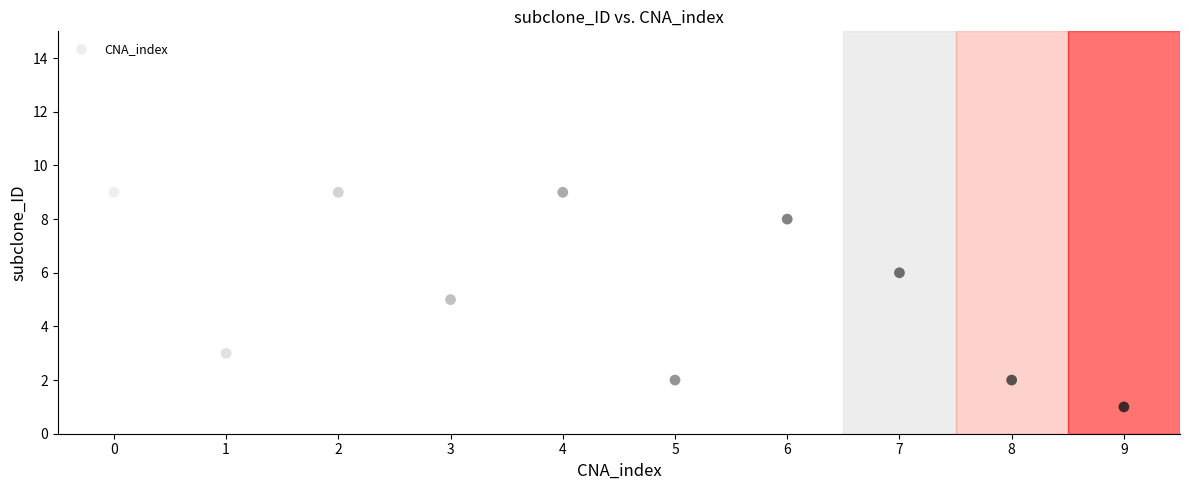

What is the average Y value?

5